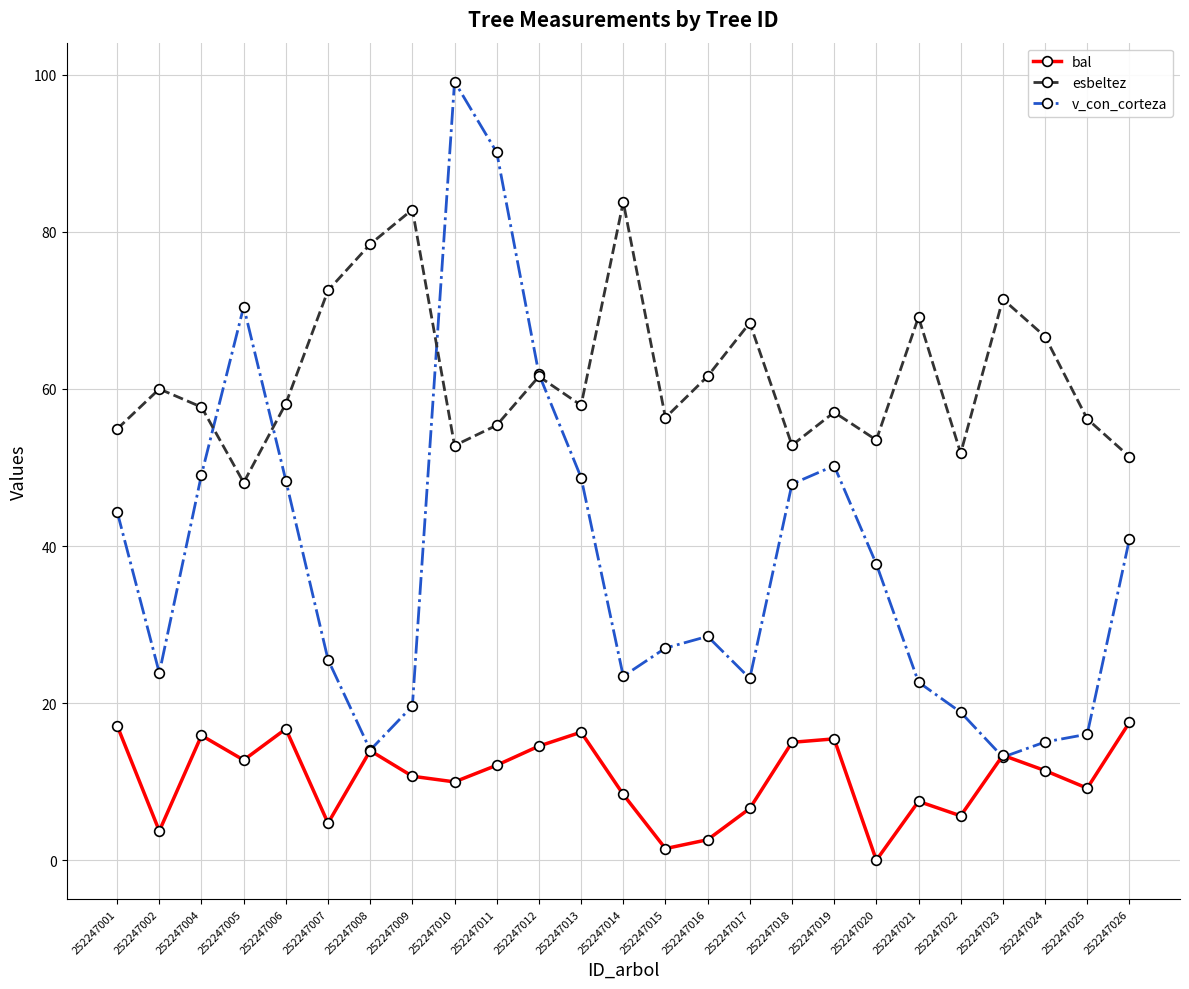

What is the total value across all series at 252247006?

123.2